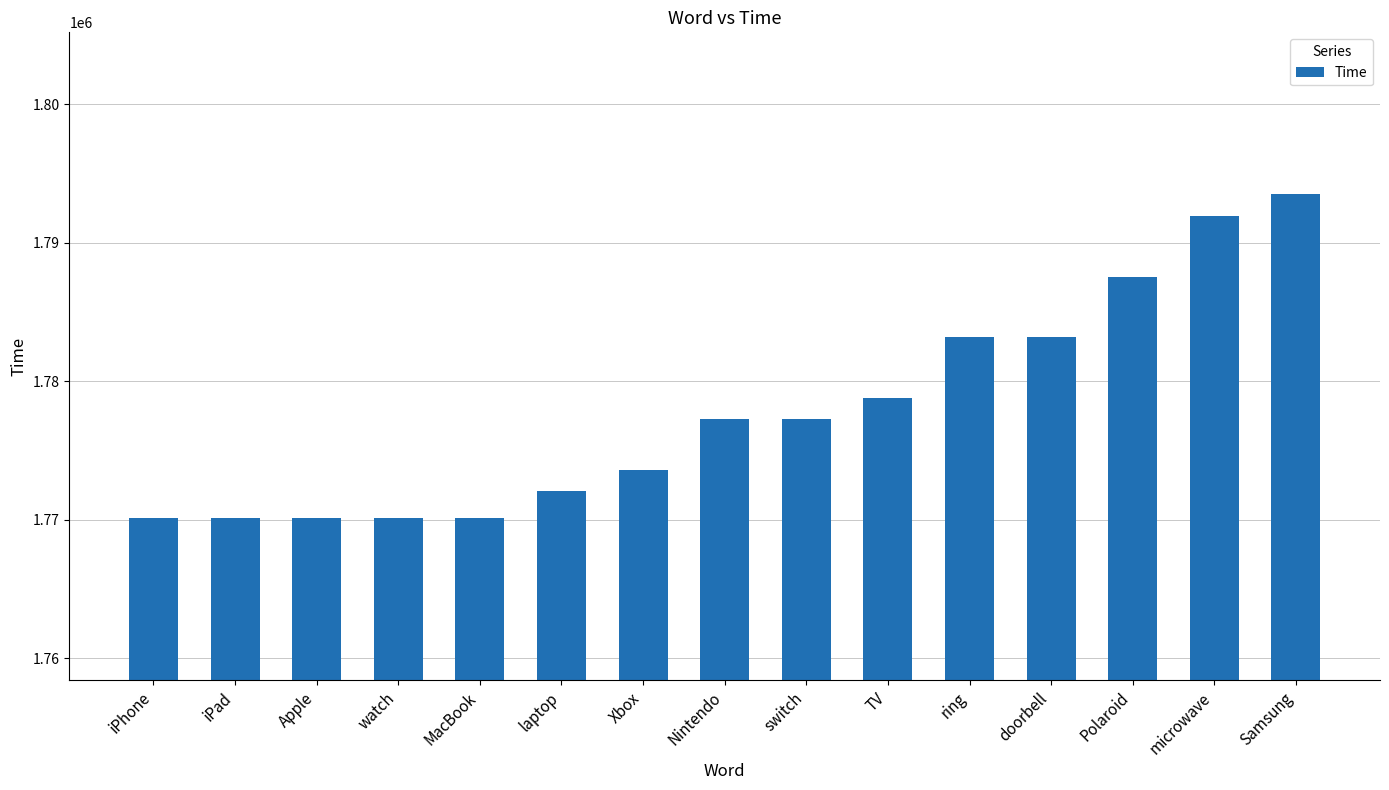

What is the difference between the maximum and second lowest values?

23378